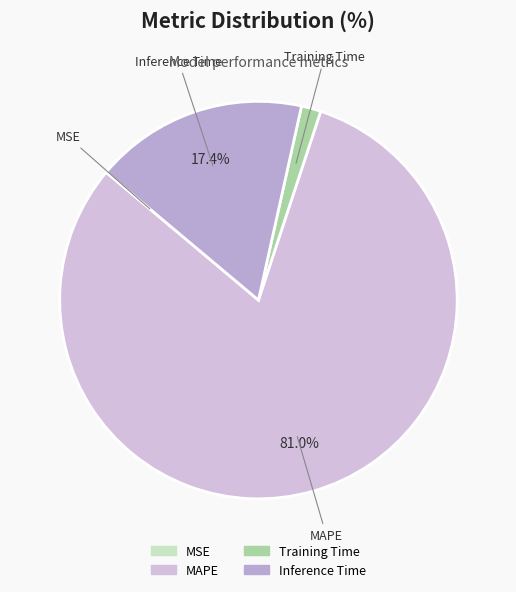

Which category has the biggest portion of the pie?

MAPE